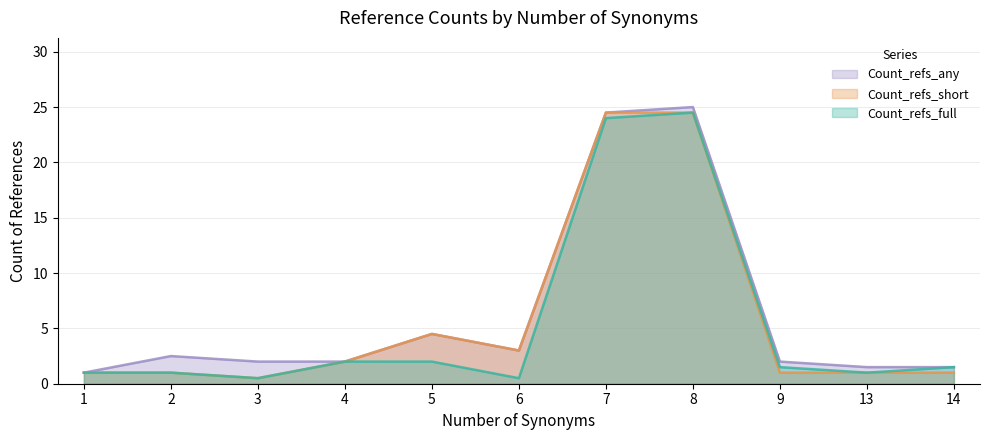

Which series changed the most between 5 and 6?

Count_refs_short